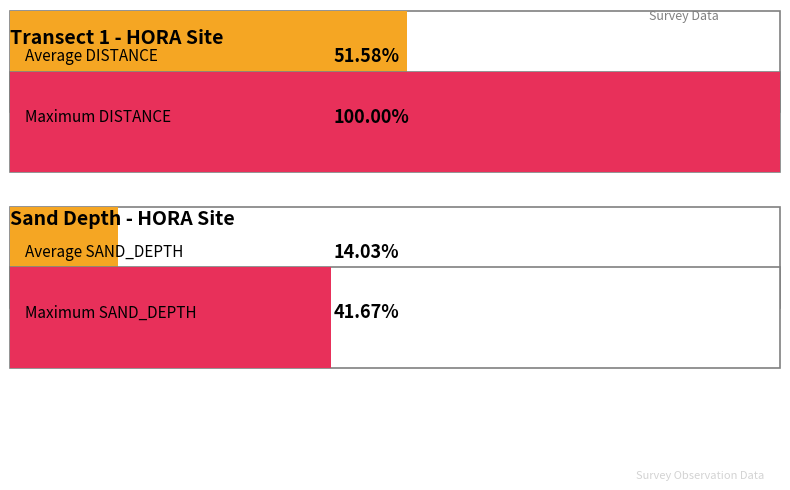

How many data points does each series have?

2